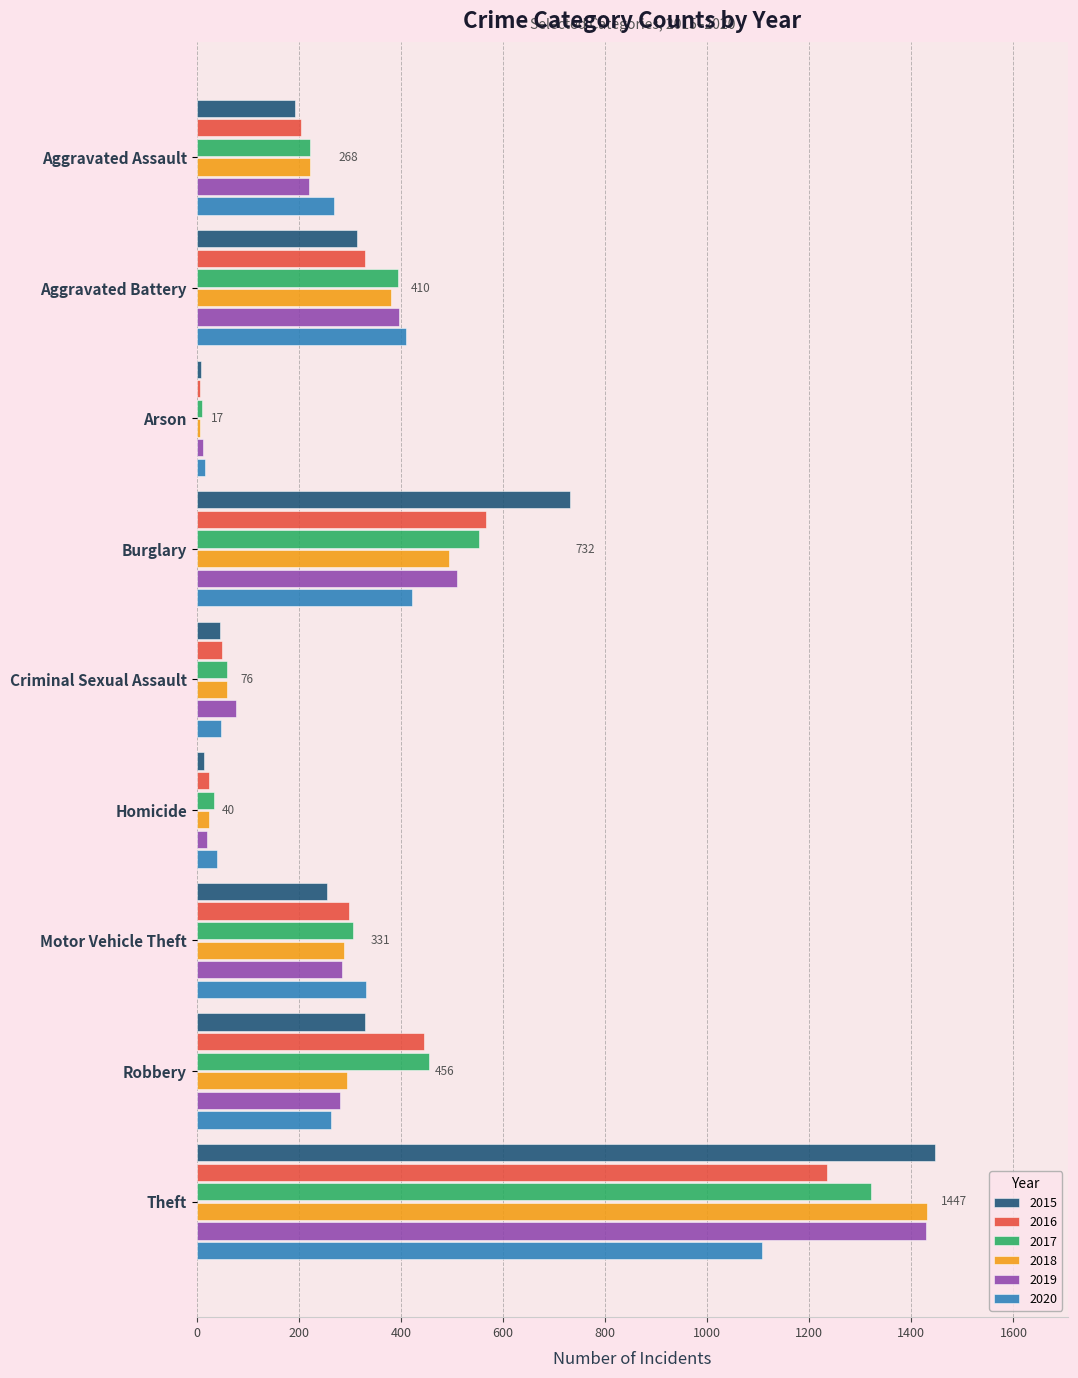

What are all the series names shown in the legend?

2015, 2016, 2017, 2018, 2019, 2020